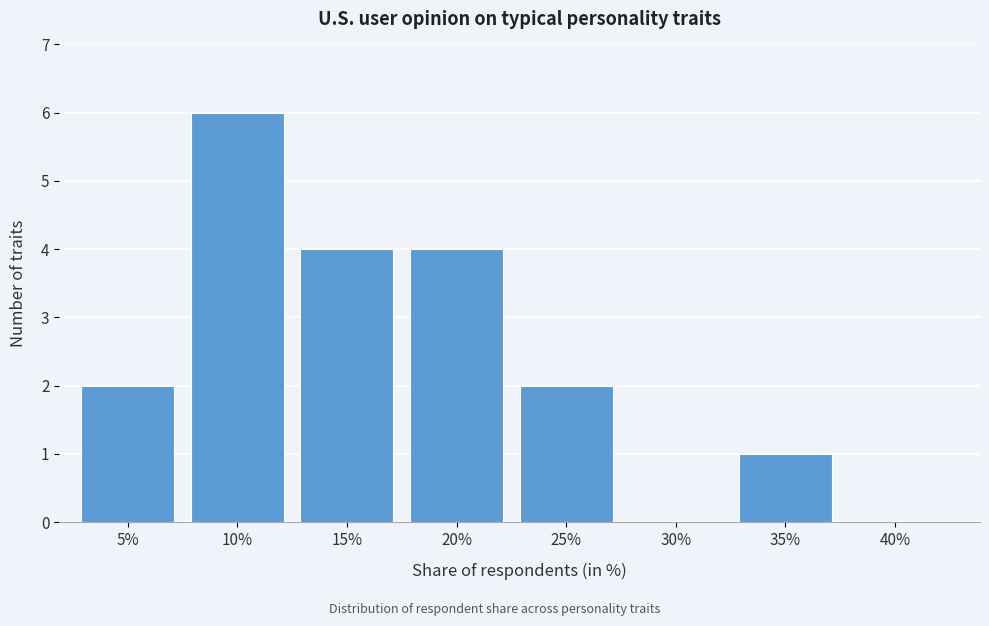

Reading right to left, extract all data points from this chart.

40%=0	35%=1	30%=0	25%=2	20%=4	15%=4	10%=6	5%=2